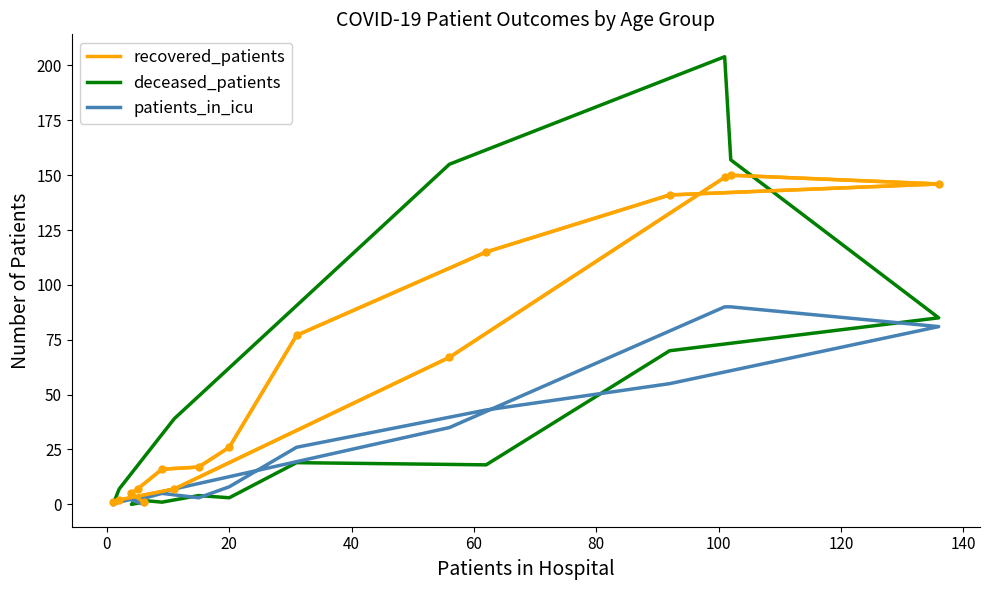

Rank the series by their maximum value, from highest to lowest.

deceased_patients, recovered_patients, patients_in_icu